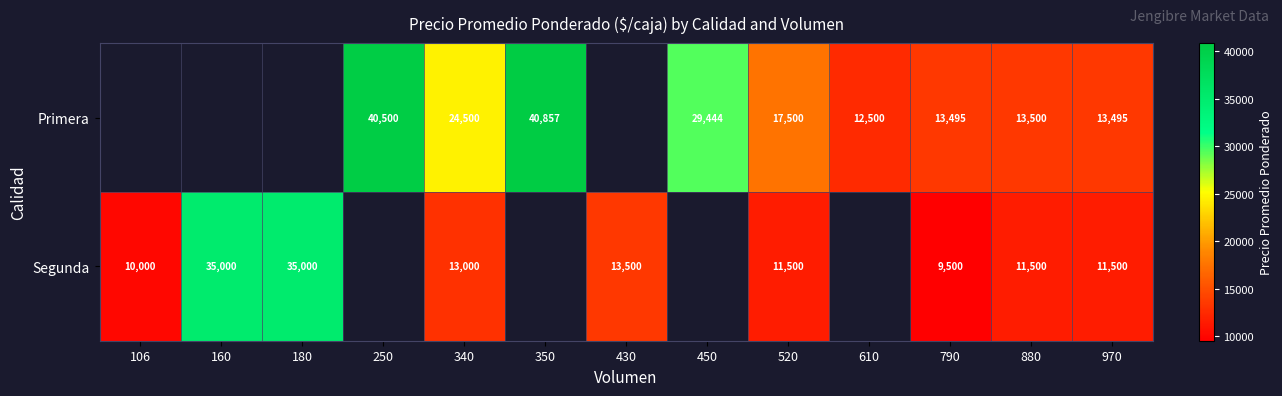

The Primera series shows 57701 at 250. True or false?

False